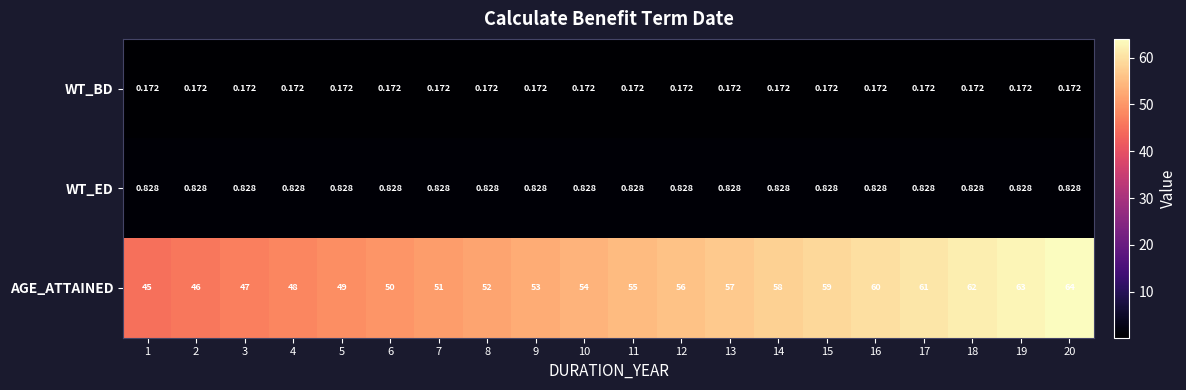

Which series has the largest total across all categories?

AGE_ATTAINED